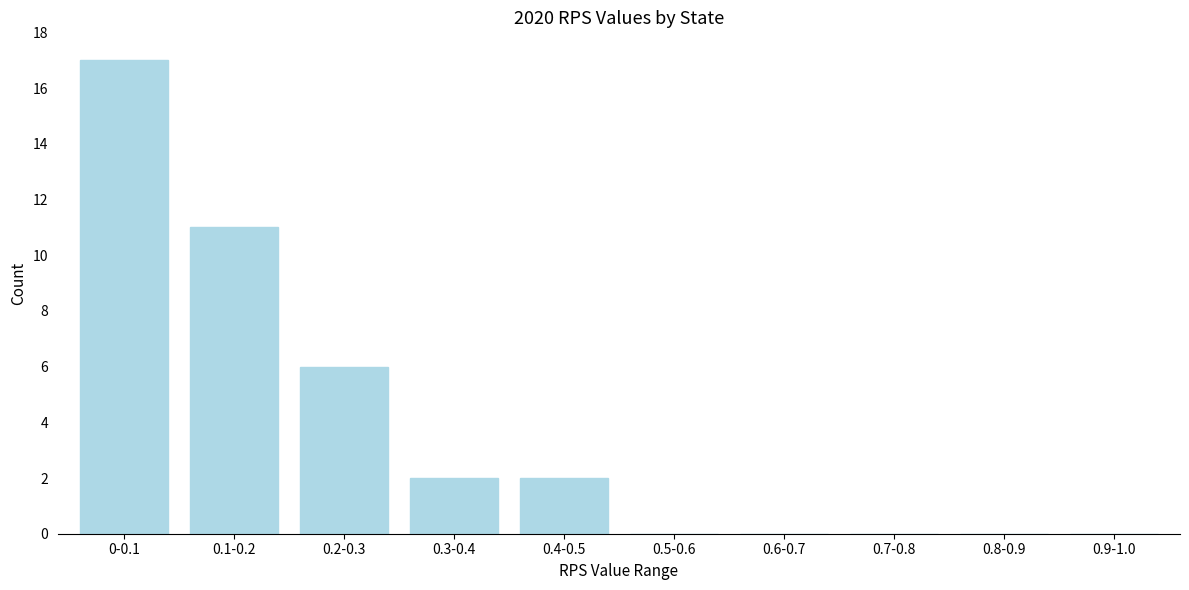

Reading right to left, list all the values displayed in this chart.

0.9-1.0=0	0.8-0.9=0	0.7-0.8=0	0.6-0.7=0	0.5-0.6=0	0.4-0.5=2	0.3-0.4=2	0.2-0.3=6	0.1-0.2=11	0-0.1=17